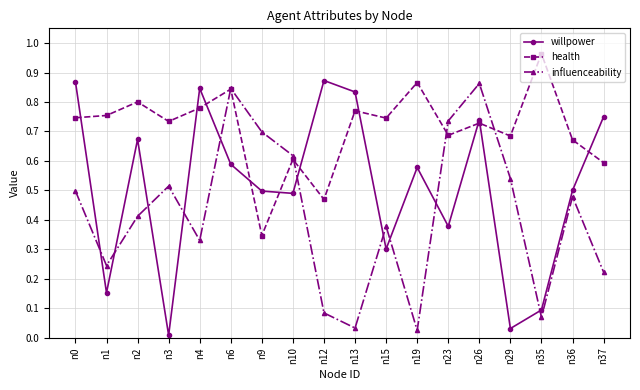

After their last crossing, which series has the higher values: willpower or influenceability?

willpower